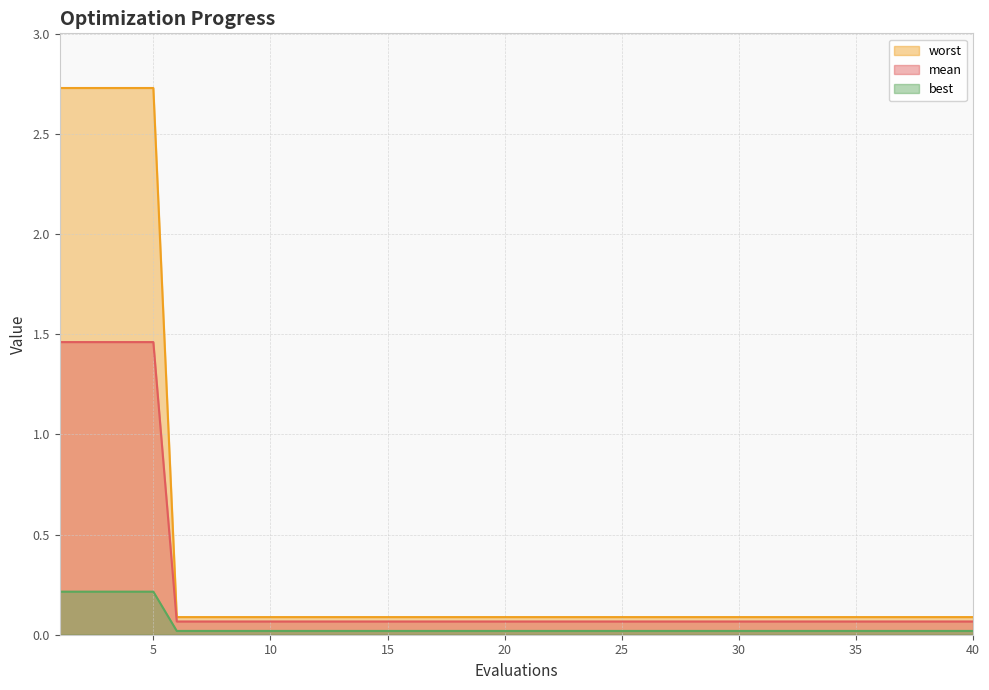

List the series in order of their overall mean, lowest first.

best, mean, worst